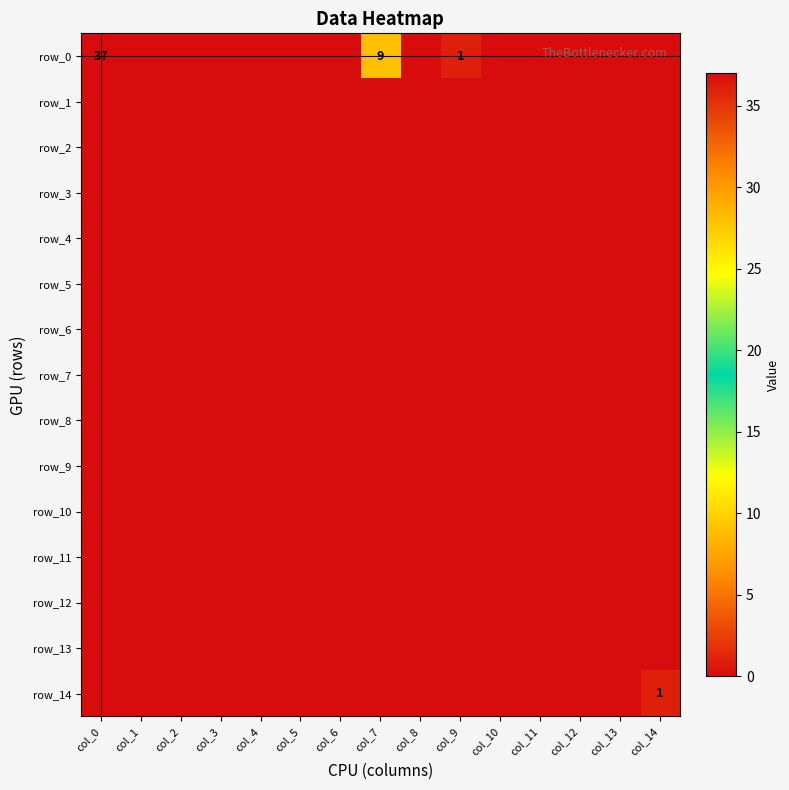

Which series has the largest total across all categories?

row_0